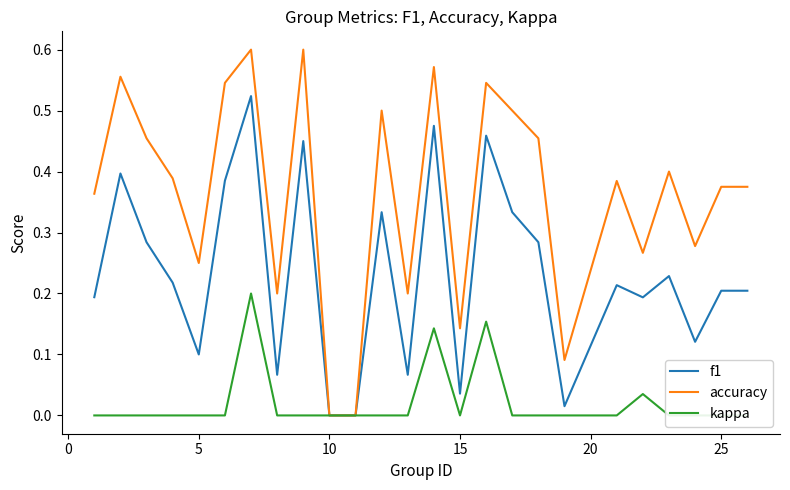

True or false: accuracy has a value of 0.5 at 24.

False